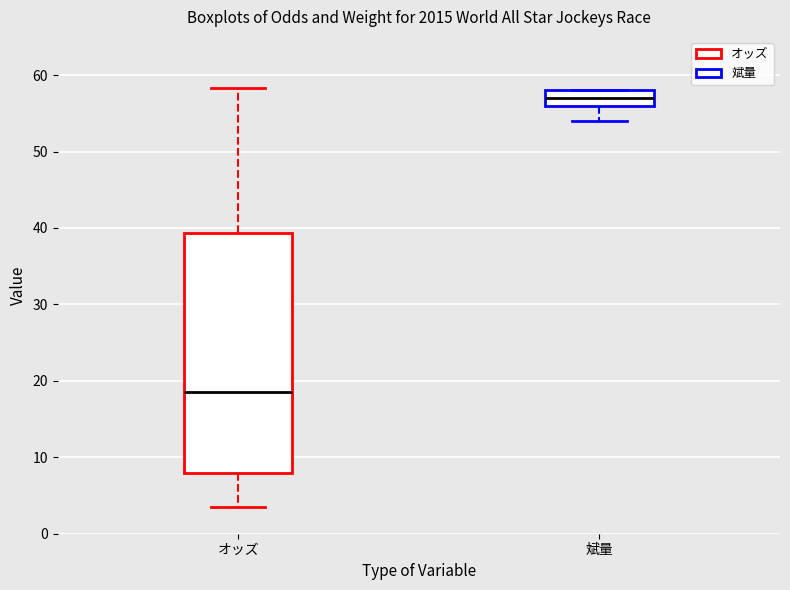

Reading left to right, transcribe this box plot: for each box, give where its median line is, the range the box spans, and where its two whiskers end, as read against the y-axis. The values are not printed on the chart, so give them approximately, as read against the axis.

オッズ: median 19, box 8 to 39, whiskers 4 to 58
斌量: median 57, box 56 to 58, whiskers 54 to 58